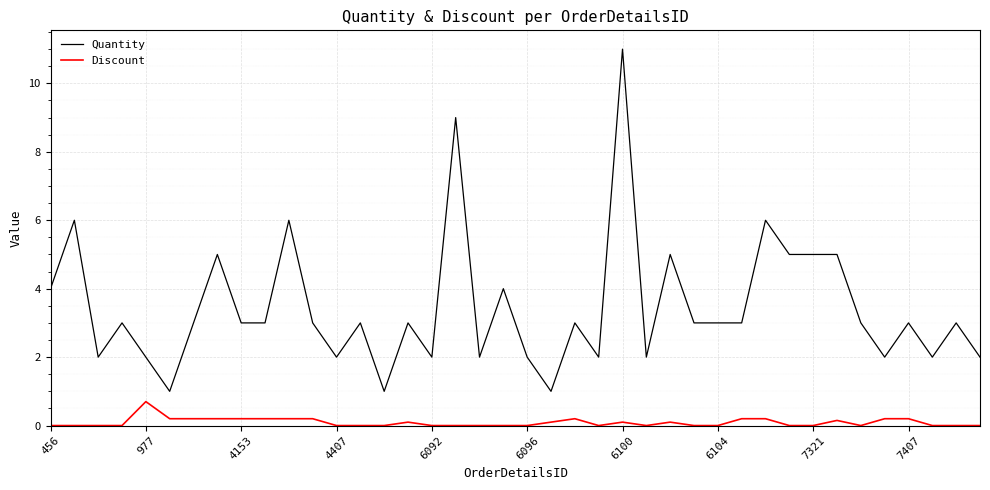

True or false: Quantity has more than 0 points higher than both neighbors.

True